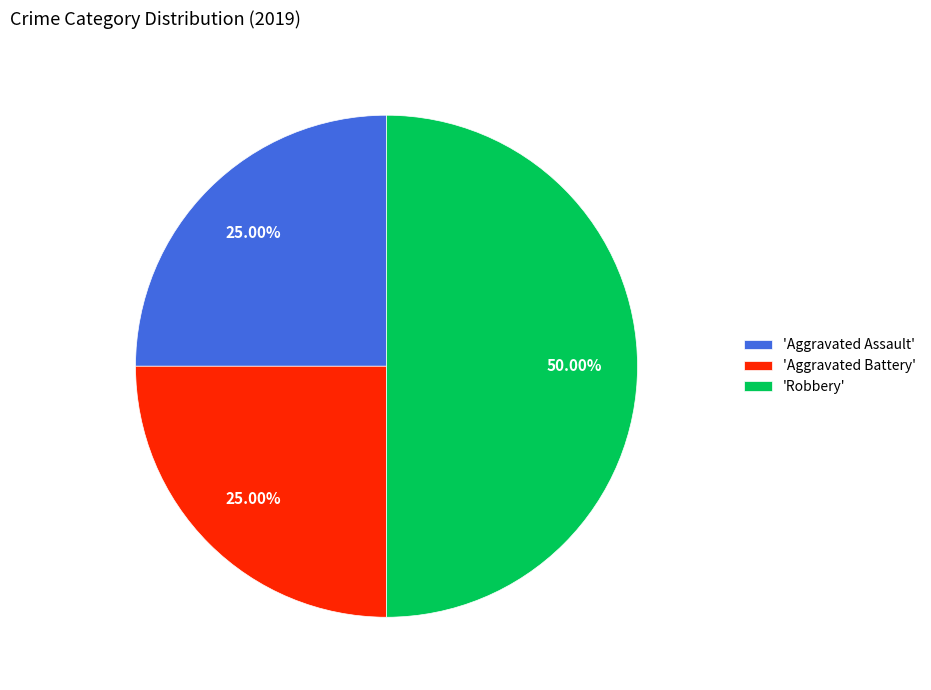

Do 'Aggravated Battery' and 'Robbery' together represent more than half of the pie?

Yes